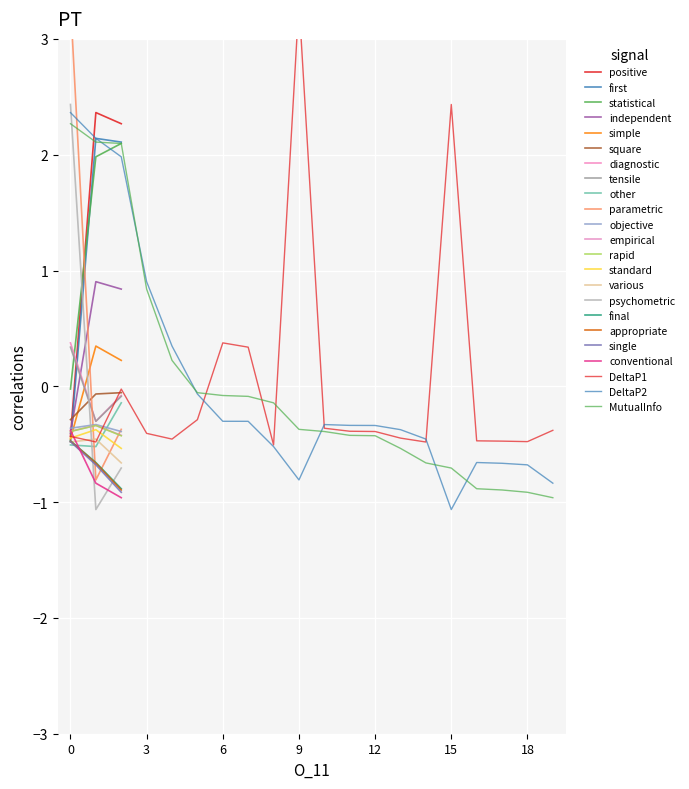

How many interior local valleys does the DeltaP2 series have?

2